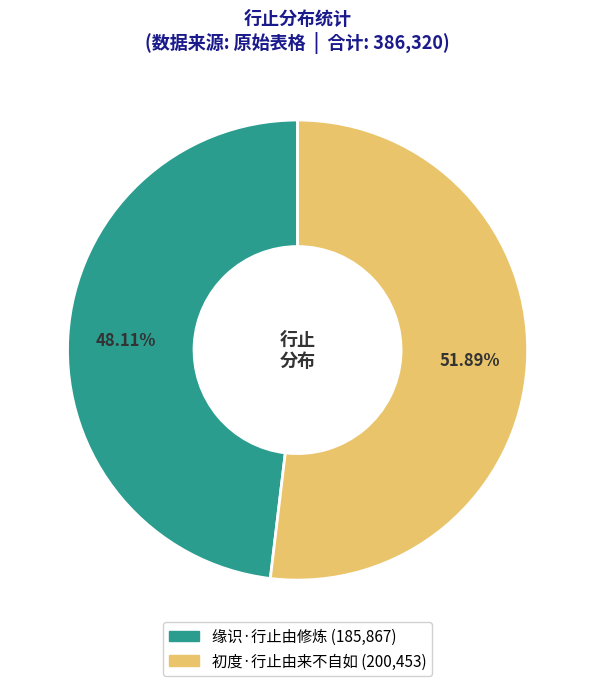

The 缘识·行止由修炼 slice represents 48% of the pie. True or false?

True